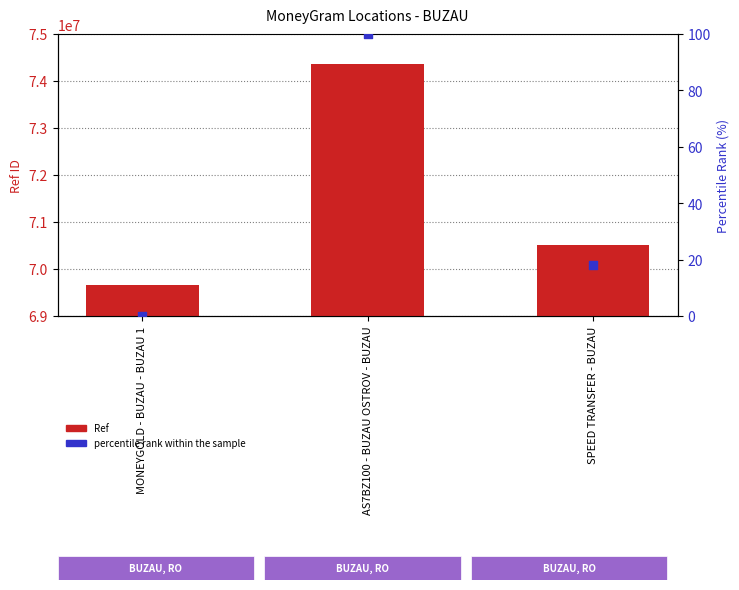

Which series has the largest total across all categories?

Ref